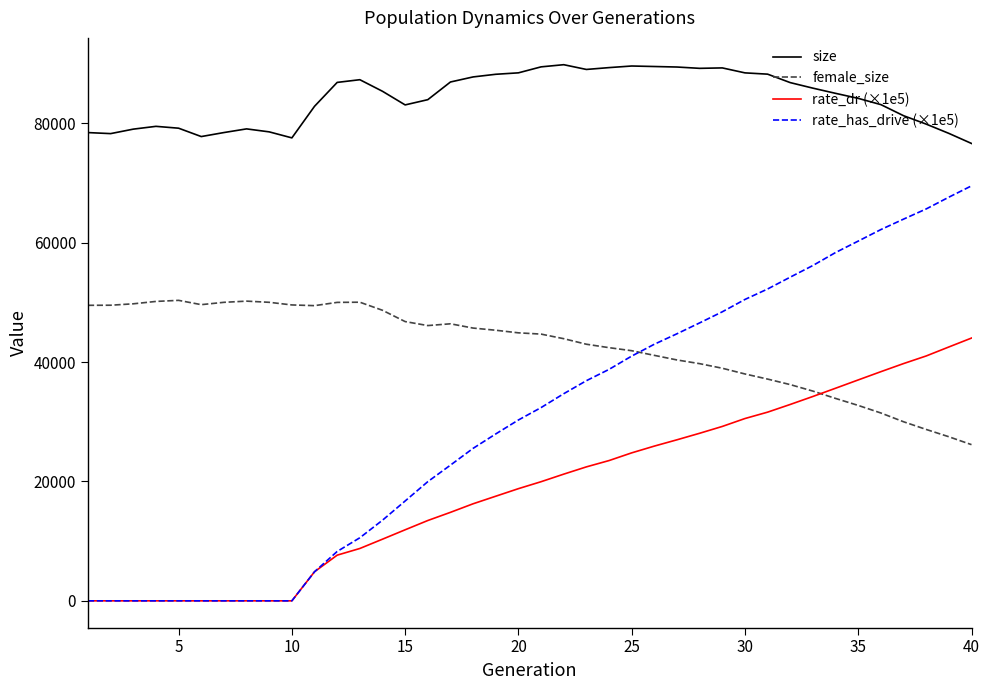

What is the highest value of the rate_dr (×1e5) series?

44035.0